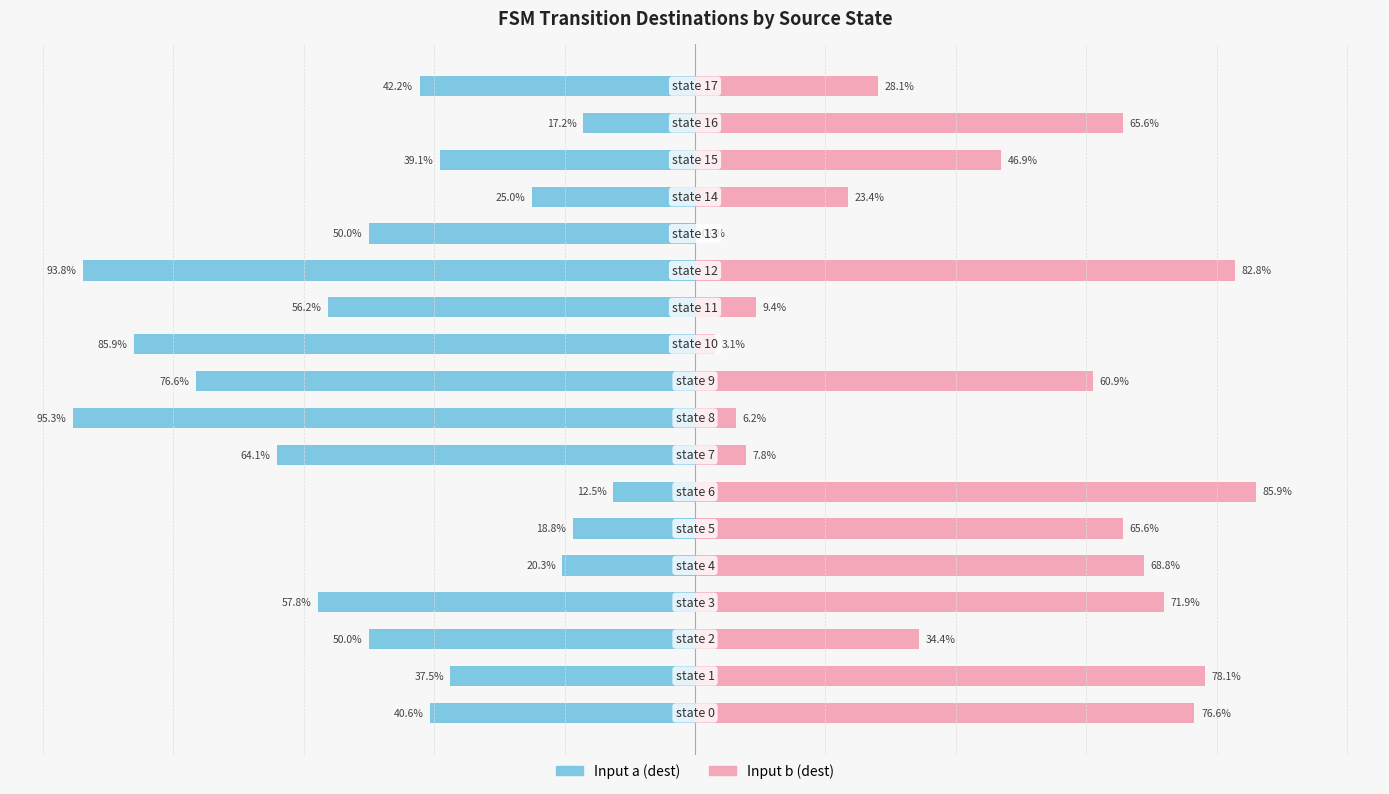

What is the difference between the highest and lowest values at 10?

89.1